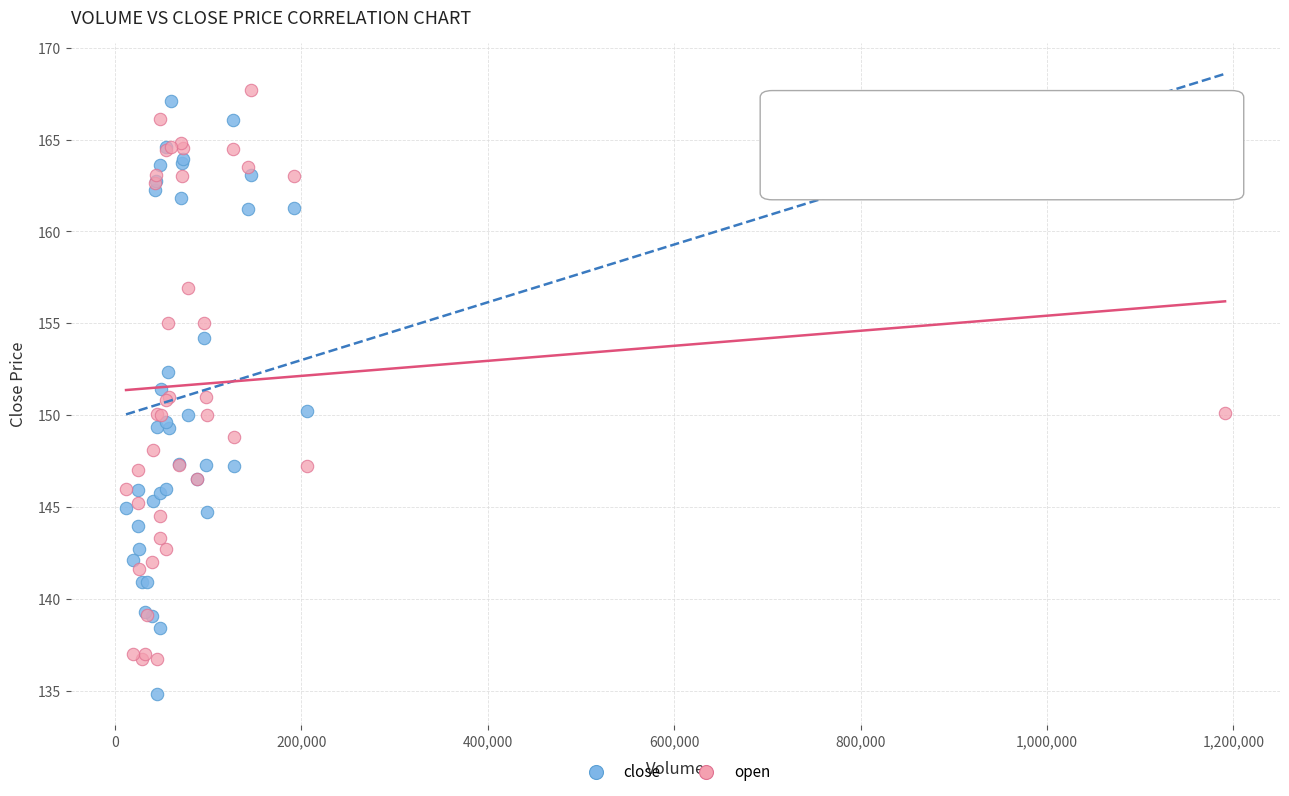

Which series has the largest Y range (max minus min)?

close